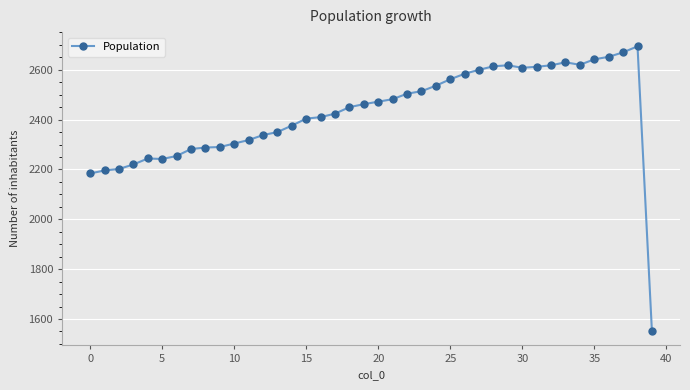

What is the sum of all values?

97021